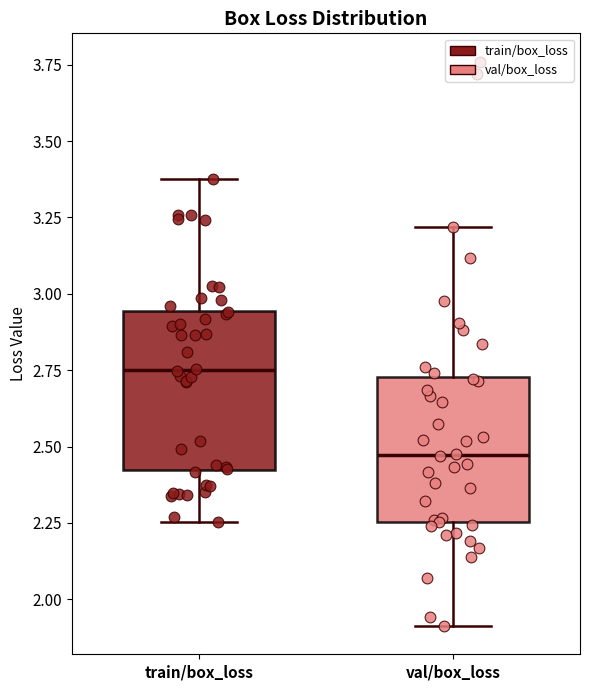

Reading left to right, transcribe this box plot: for each box, give where its median line is, the range the box spans, and where its two whiskers end, as read against the y-axis. The values are not printed on the chart, so give them approximately, as read against the axis.

train/box_loss: median 2.75, box 2.40 to 2.95, whiskers 2.25 to 3.40
val/box_loss: median 2.45, box 2.25 to 2.75, whiskers 1.90 to 3.20